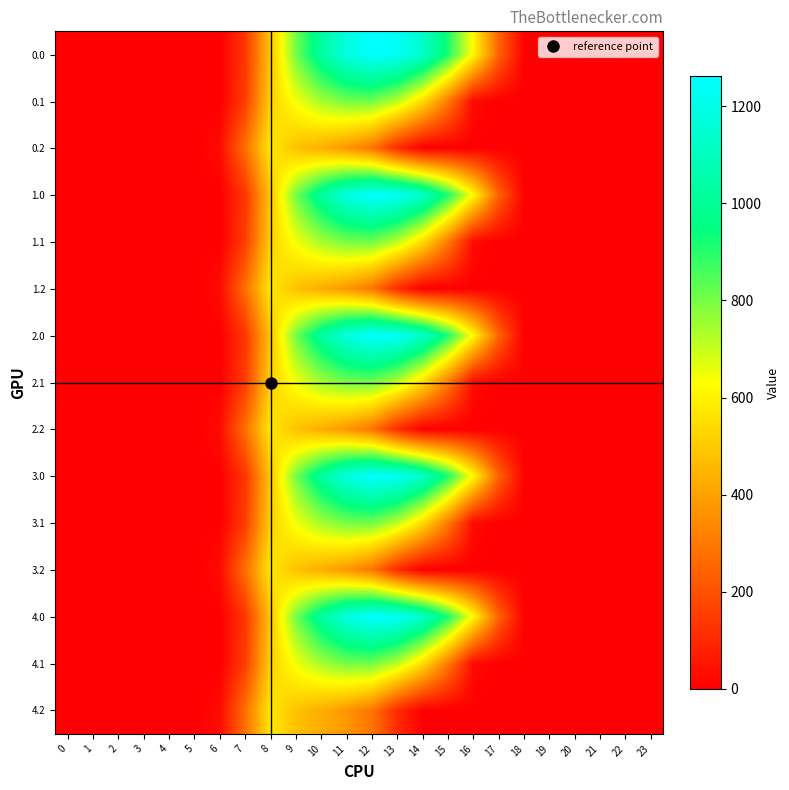

Reading left to right, transcribe all the data shown in this chart.

0.0: 0=0.0	1=0.0	2=0.0	3=0.0	4=0.0	5=0.0	6=0.0	7=134.3	8=489.3	9=804.0	10=1023.2	11=1185.2	12=1261.6	13=1237.4	14=1128.6	15=911.8	16=613.0	17=243.5	18=0.0	19=0.0	20=0.0	21=0.0	22=0.0	23=0.0
0.1: 0=0.0	1=0.0	2=0.0	3=0.0	4=0.0	5=0.0	6=0.0	7=153.2	8=514.8	9=646.9	10=742.1	11=800.2	12=806.9	13=715.3	14=544.1	15=301.4	16=26.8	17=0.0	18=0.0	19=0.0	20=0.0	21=0.0	22=0.0	23=0.0
0.2: 0=0.0	1=0.0	2=0.0	3=0.0	4=0.0	5=0.0	6=29.3	7=276.9	8=576.6	9=480.7	10=430.5	11=374.4	12=289.5	13=107.8	14=0.0	15=0.0	16=0.0	17=0.0	18=0.0	19=0.0	20=0.0	21=0.0	22=0.0	23=0.0
1.0: 0=0.0	1=0.0	2=0.0	3=0.0	4=0.0	5=0.0	6=0.0	7=134.3	8=489.3	9=804.0	10=1023.2	11=1185.2	12=1261.6	13=1237.4	14=1128.6	15=911.8	16=613.0	17=243.5	18=0.0	19=0.0	20=0.0	21=0.0	22=0.0	23=0.0
1.1: 0=0.0	1=0.0	2=0.0	3=0.0	4=0.0	5=0.0	6=0.0	7=153.2	8=514.8	9=646.9	10=742.1	11=800.2	12=806.9	13=715.3	14=544.1	15=301.4	16=26.8	17=0.0	18=0.0	19=0.0	20=0.0	21=0.0	22=0.0	23=0.0
1.2: 0=0.0	1=0.0	2=0.0	3=0.0	4=0.0	5=0.0	6=29.3	7=276.9	8=576.6	9=480.7	10=430.5	11=374.4	12=289.5	13=107.8	14=0.0	15=0.0	16=0.0	17=0.0	18=0.0	19=0.0	20=0.0	21=0.0	22=0.0	23=0.0
2.0: 0=0.0	1=0.0	2=0.0	3=0.0	4=0.0	5=0.0	6=0.0	7=134.3	8=489.3	9=804.0	10=1023.2	11=1185.2	12=1261.6	13=1237.4	14=1128.6	15=911.8	16=613.0	17=243.5	18=0.0	19=0.0	20=0.0	21=0.0	22=0.0	23=0.0
2.1: 0=0.0	1=0.0	2=0.0	3=0.0	4=0.0	5=0.0	6=0.0	7=153.2	8=514.8	9=646.9	10=742.1	11=800.2	12=806.9	13=715.3	14=544.1	15=301.4	16=26.8	17=0.0	18=0.0	19=0.0	20=0.0	21=0.0	22=0.0	23=0.0
2.2: 0=0.0	1=0.0	2=0.0	3=0.0	4=0.0	5=0.0	6=29.3	7=276.9	8=576.6	9=480.7	10=430.5	11=374.4	12=289.5	13=107.8	14=0.0	15=0.0	16=0.0	17=0.0	18=0.0	19=0.0	20=0.0	21=0.0	22=0.0	23=0.0
3.0: 0=0.0	1=0.0	2=0.0	3=0.0	4=0.0	5=0.0	6=0.0	7=134.3	8=489.3	9=804.0	10=1023.2	11=1185.2	12=1261.6	13=1237.4	14=1128.6	15=911.8	16=613.0	17=243.5	18=0.0	19=0.0	20=0.0	21=0.0	22=0.0	23=0.0
3.1: 0=0.0	1=0.0	2=0.0	3=0.0	4=0.0	5=0.0	6=0.0	7=153.2	8=514.8	9=646.9	10=742.1	11=800.2	12=806.9	13=715.3	14=544.1	15=301.4	16=26.8	17=0.0	18=0.0	19=0.0	20=0.0	21=0.0	22=0.0	23=0.0
3.2: 0=0.0	1=0.0	2=0.0	3=0.0	4=0.0	5=0.0	6=29.3	7=276.9	8=576.6	9=480.7	10=430.5	11=374.4	12=289.5	13=107.8	14=0.0	15=0.0	16=0.0	17=0.0	18=0.0	19=0.0	20=0.0	21=0.0	22=0.0	23=0.0
4.0: 0=0.0	1=0.0	2=0.0	3=0.0	4=0.0	5=0.0	6=0.0	7=134.3	8=489.3	9=804.0	10=1023.2	11=1185.2	12=1261.6	13=1237.4	14=1128.6	15=911.8	16=613.0	17=243.5	18=0.0	19=0.0	20=0.0	21=0.0	22=0.0	23=0.0
4.1: 0=0.0	1=0.0	2=0.0	3=0.0	4=0.0	5=0.0	6=0.0	7=153.2	8=514.8	9=646.9	10=742.1	11=800.2	12=806.9	13=715.3	14=544.1	15=301.4	16=26.8	17=0.0	18=0.0	19=0.0	20=0.0	21=0.0	22=0.0	23=0.0
4.2: 0=0.0	1=0.0	2=0.0	3=0.0	4=0.0	5=0.0	6=29.3	7=276.9	8=576.6	9=480.7	10=430.5	11=374.4	12=289.5	13=107.8	14=0.0	15=0.0	16=0.0	17=0.0	18=0.0	19=0.0	20=0.0	21=0.0	22=0.0	23=0.0